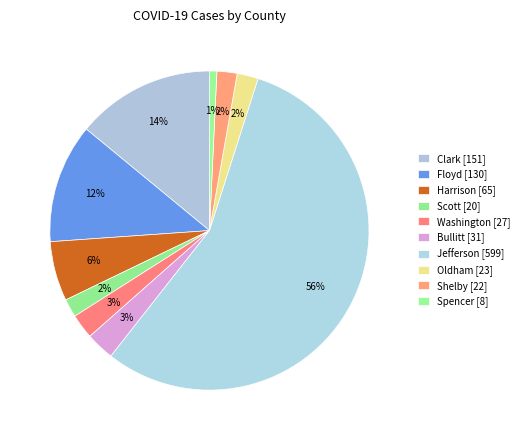

To the nearest percent, what portion does Shelby represent?

2%